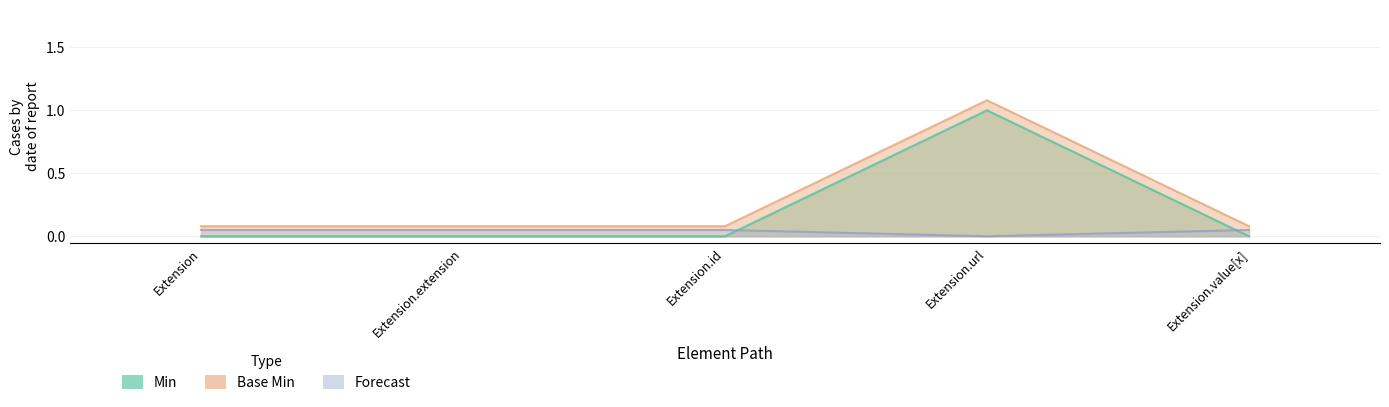

The Base Min series shows 0.1 at Extension.id. True or false?

True